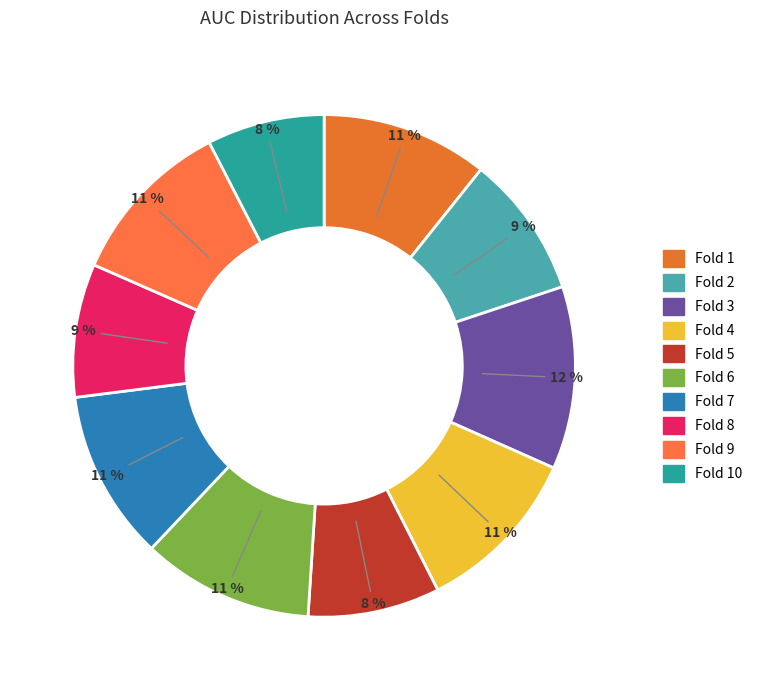

How many slices are in this pie chart?

10